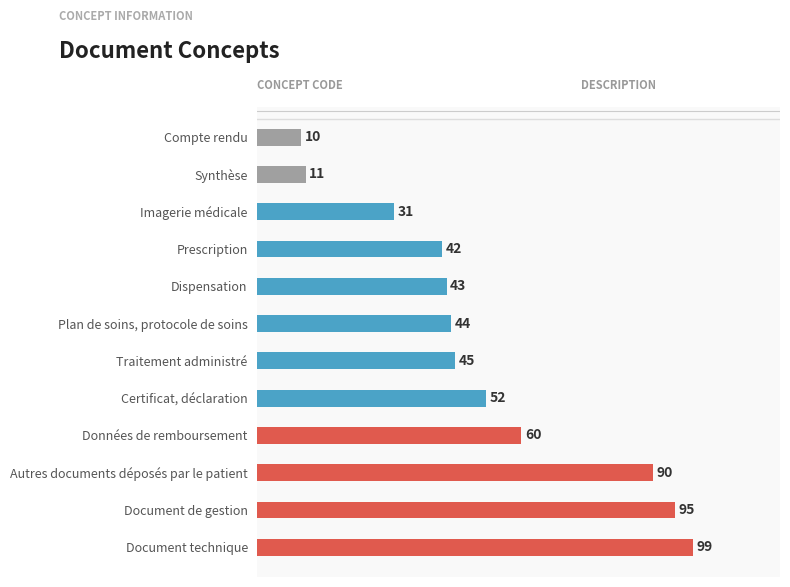

Reading top to bottom, transcribe all the data shown in this chart.

Compte rendu=10	Synthèse=11	Imagerie médicale=31	Prescription=42	Dispensation=43	Plan de soins, protocole de soins=44	Traitement administré=45	Certificat, déclaration=52	Données de remboursement=60	Autres documents déposés par le patient=90	Document de gestion=95	Document technique=99